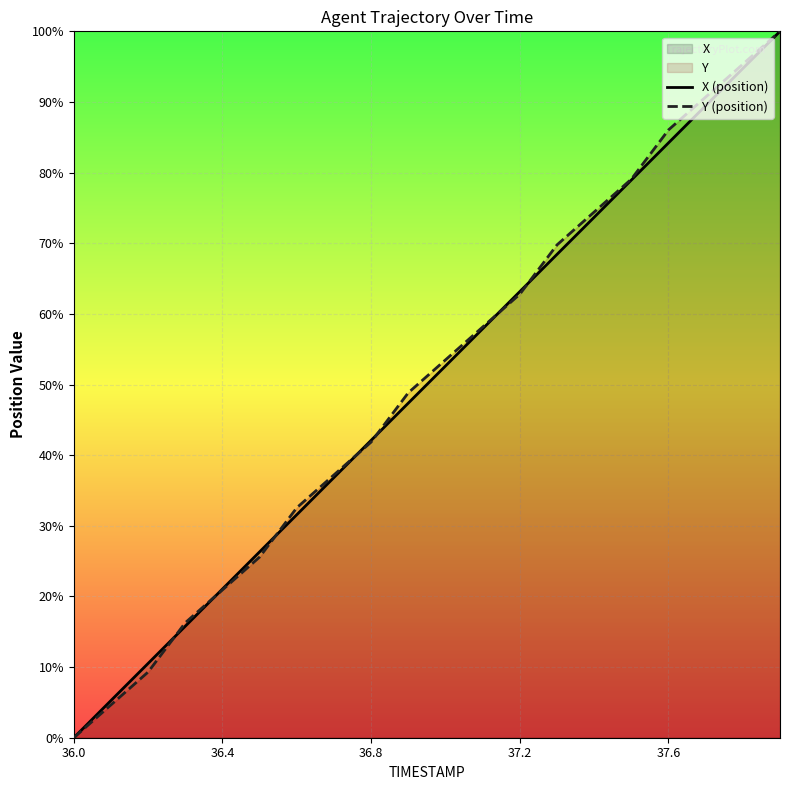

What is the highest value of the X (position) series?

100.0